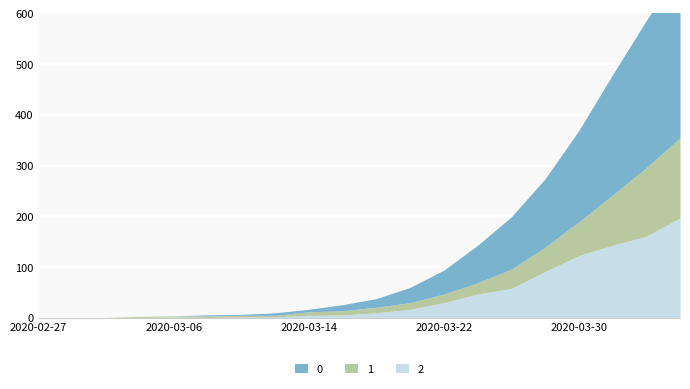

True or false: 0 has more than 0 points higher than both neighbors.

False